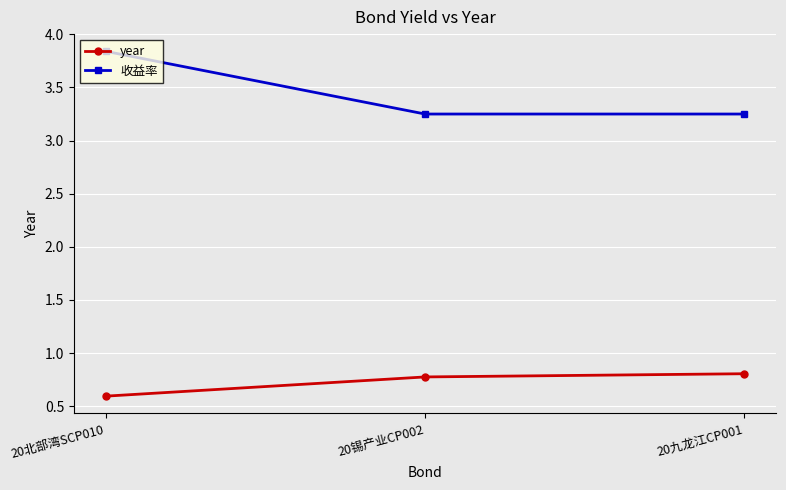

The value of year at 20锡产业CP002 is 0.8. True or false?

True